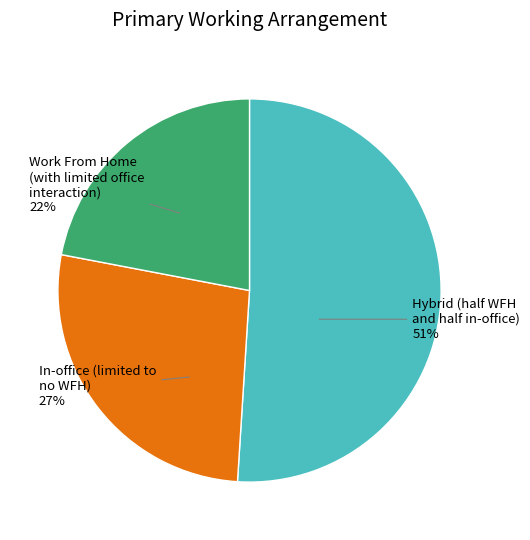

Approximately how many times larger is the value at Work From Home (with limited office interaction) 22% compared to In-office (limited to no WFH) 27%?

0.8